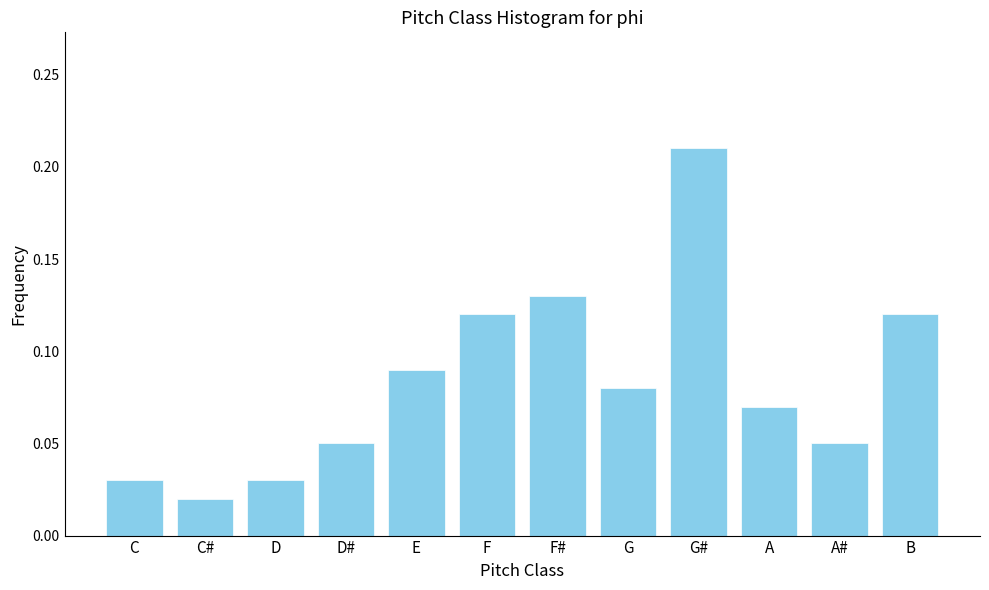

What is the sum of all values?

1.0